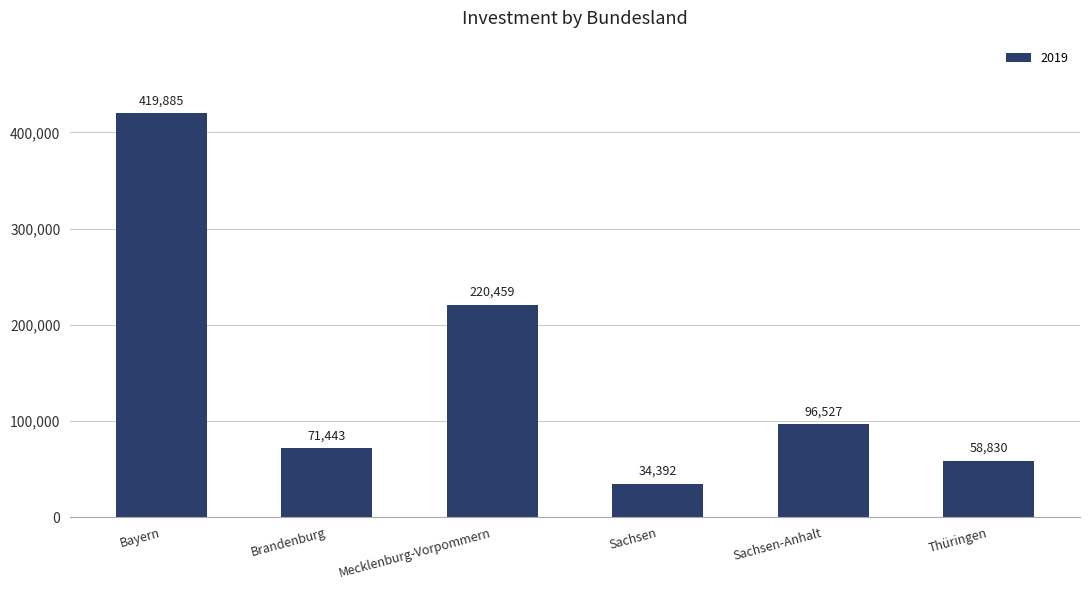

The chart shows a value of 12269 at Sachsen. True or false?

False